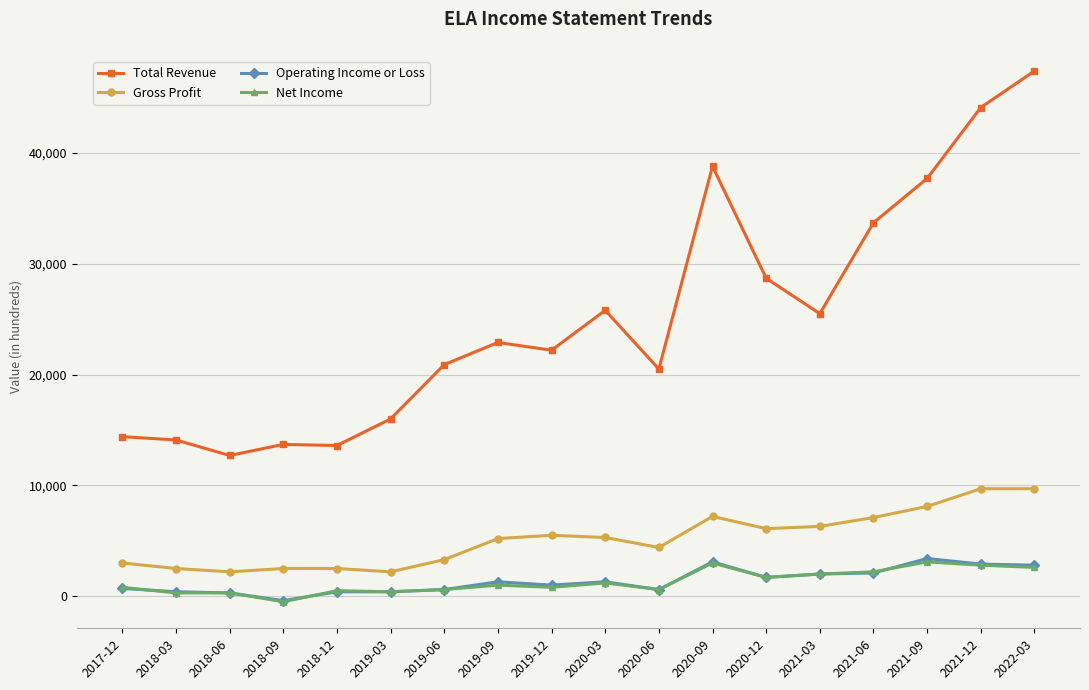

How many lines are shown in the chart?

4